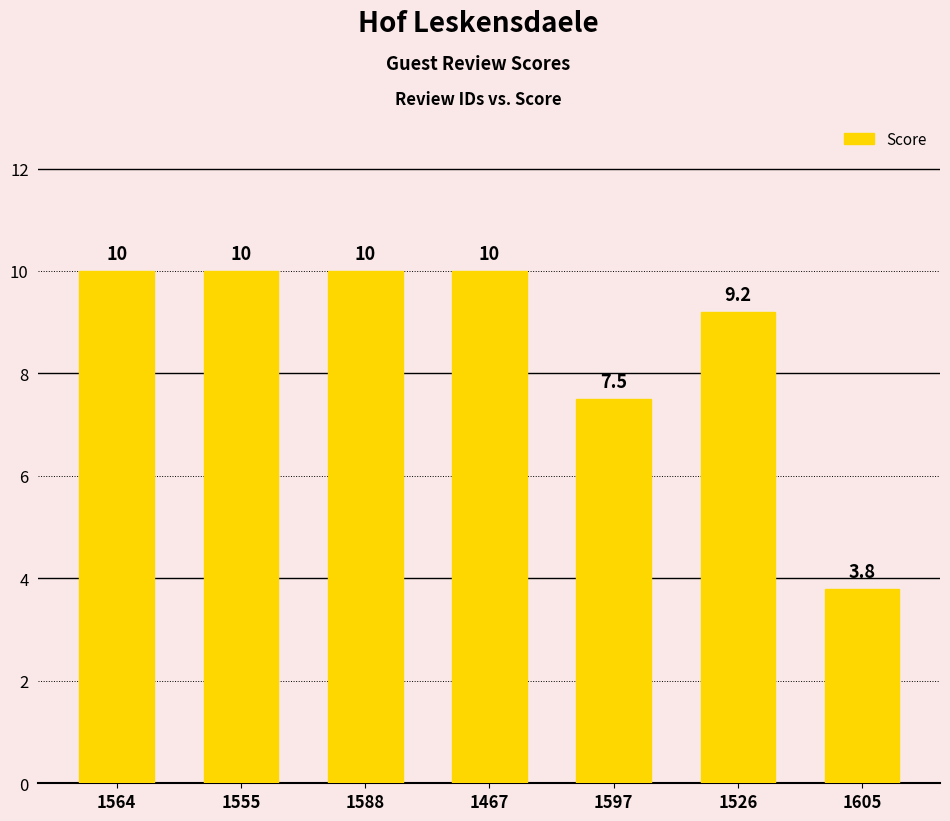

What is the value of the 6th bar from the left?

9.2